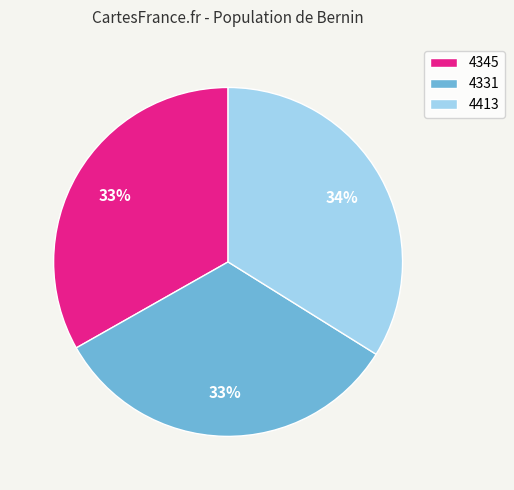

Which has a higher value, 4413 or 4331?

4413